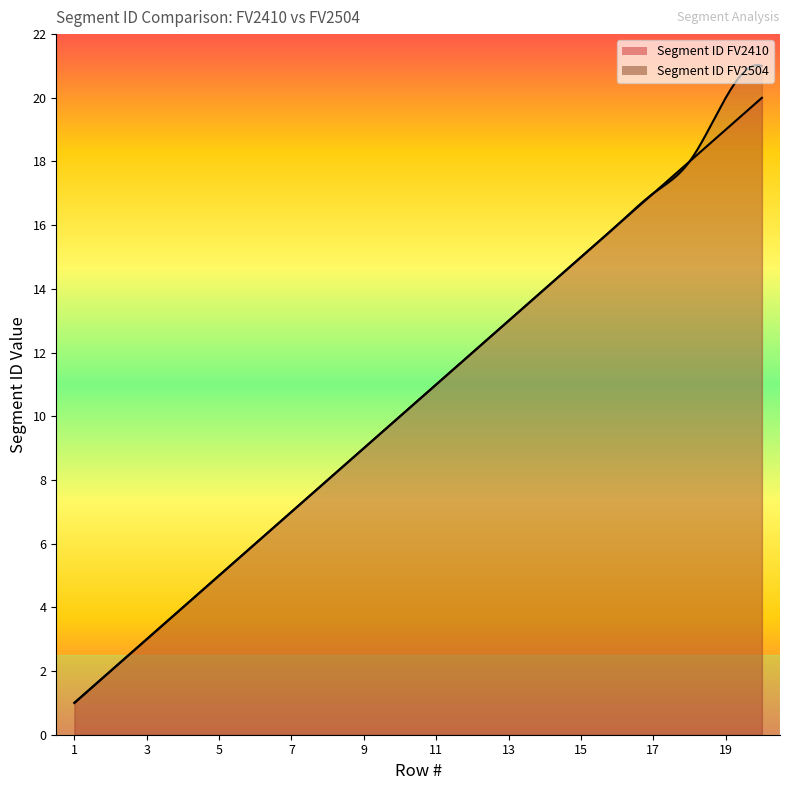

What is the value of the Segment ID FV2410 point at the 17th from the left?

17